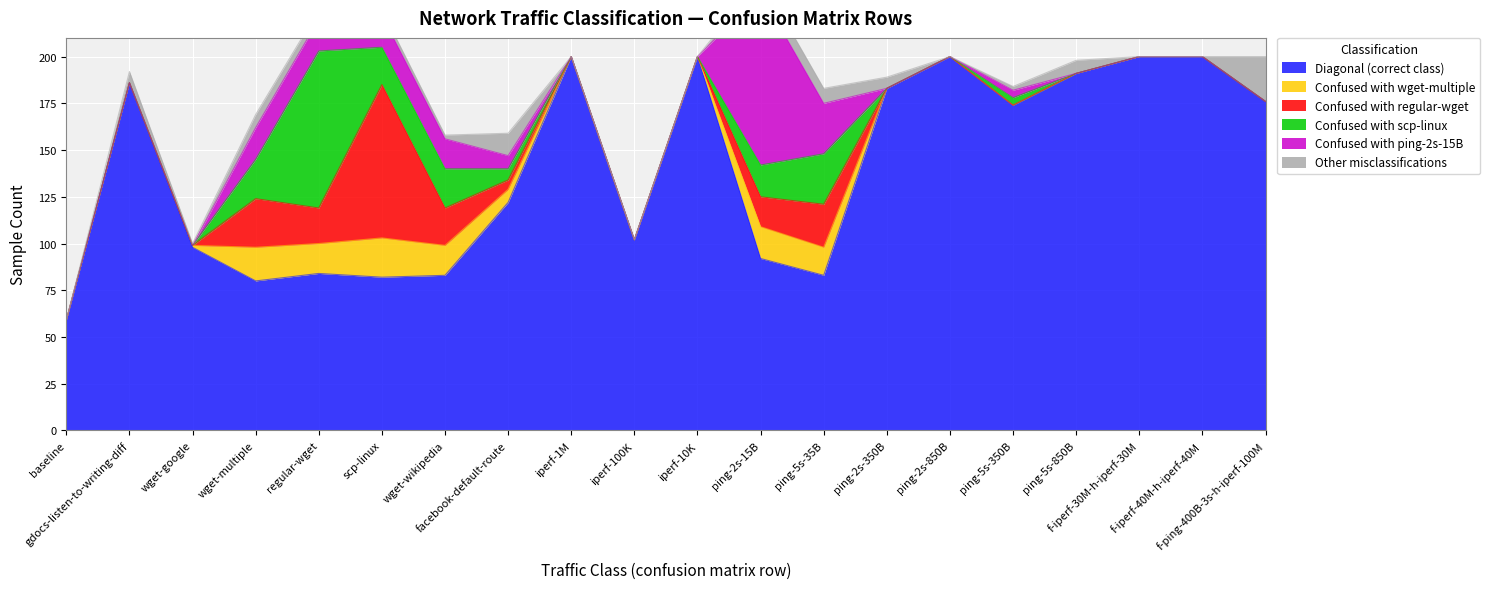

What is the label of the 4th point from the left?

wget-multiple